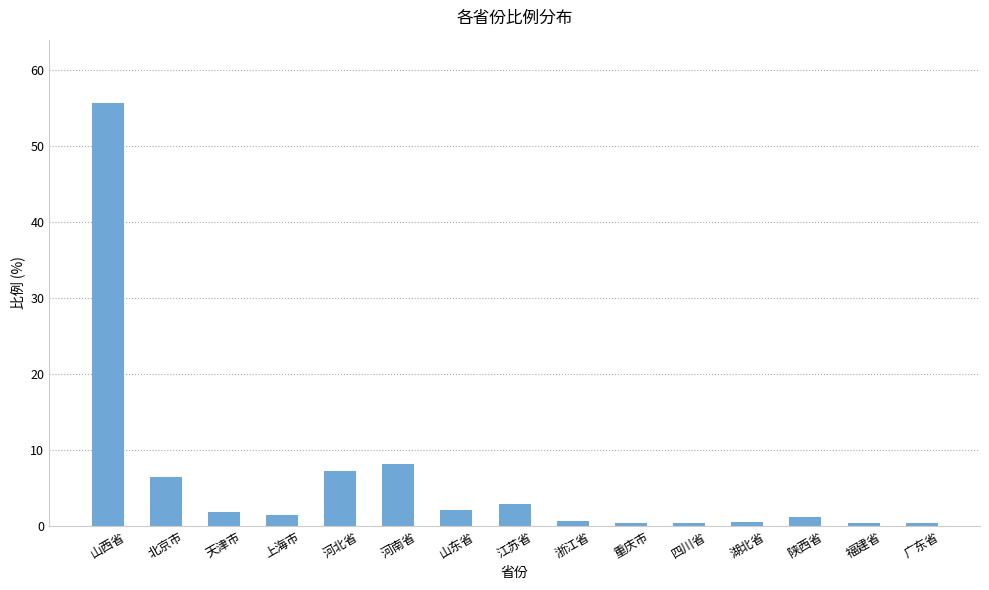

What is the difference between the maximum and minimum values?

55.3